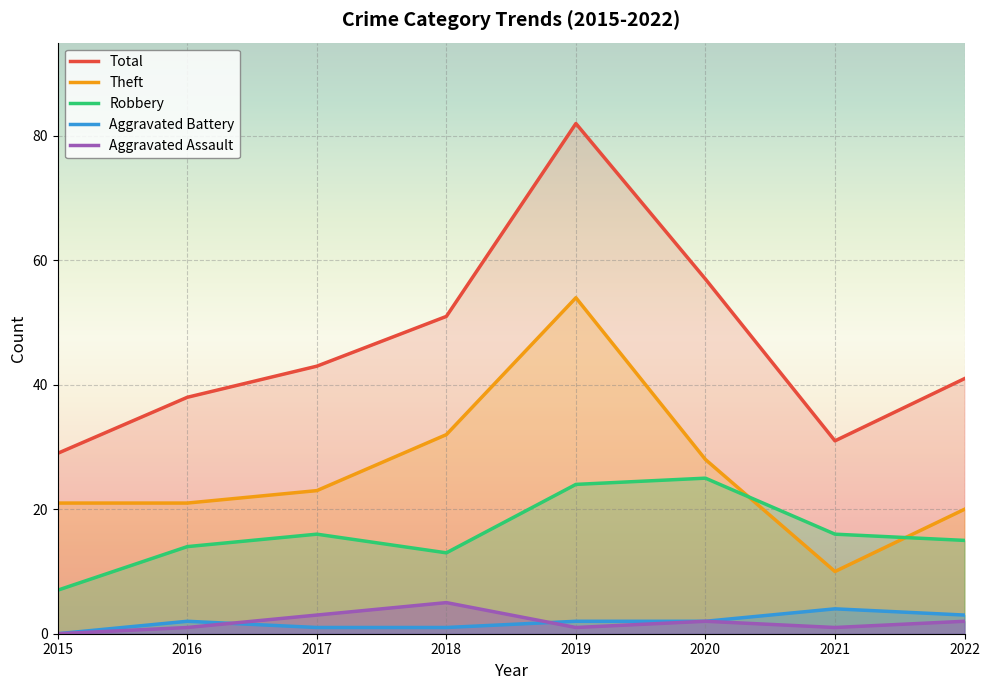

Reading right to left, list all the values displayed in this chart.

Total: 2022=41	2021=31	2020=57	2019=82	2018=51	2017=43	2016=38	2015=29
Theft: 2022=20	2021=10	2020=28	2019=54	2018=32	2017=23	2016=21	2015=21
Robbery: 2022=15	2021=16	2020=25	2019=24	2018=13	2017=16	2016=14	2015=7
Aggravated Battery: 2022=3	2021=4	2020=2	2019=2	2018=1	2017=1	2016=2	2015=0
Aggravated Assault: 2022=2	2021=1	2020=2	2019=1	2018=5	2017=3	2016=1	2015=0